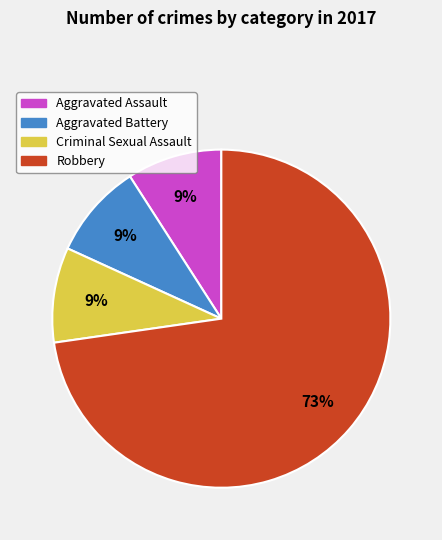

The Robbery slice represents 60% of the pie. True or false?

False